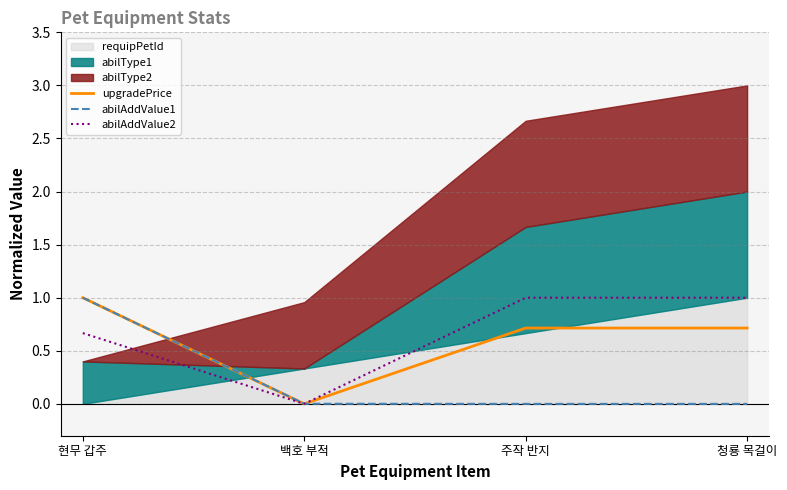

What is the difference between the upgradePrice values at 주작 반지 and 백호 부적?

0.7